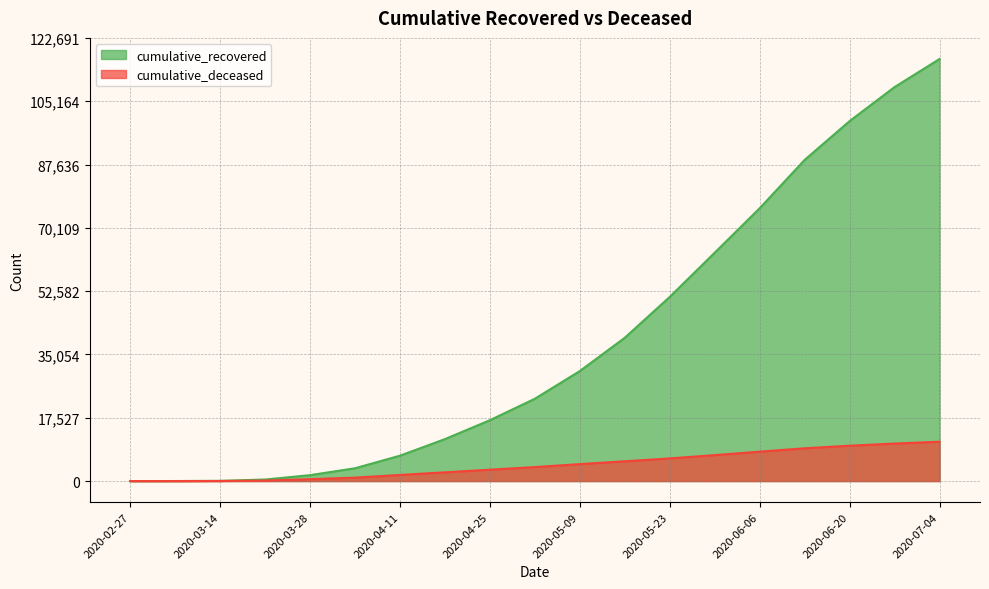

Count the number of categories in the chart.

19